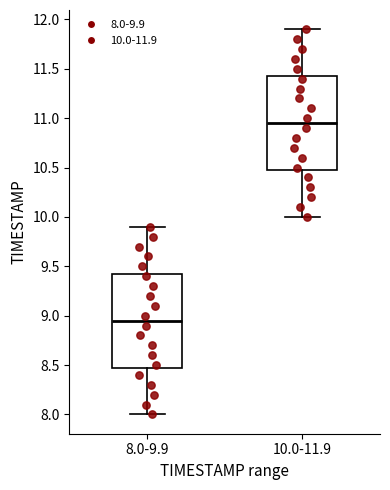

Where does the median line of the box for 10.0-11.9 sit on the y-axis? The values are not printed on the chart, so give them approximately, as read against the axis.

10.95